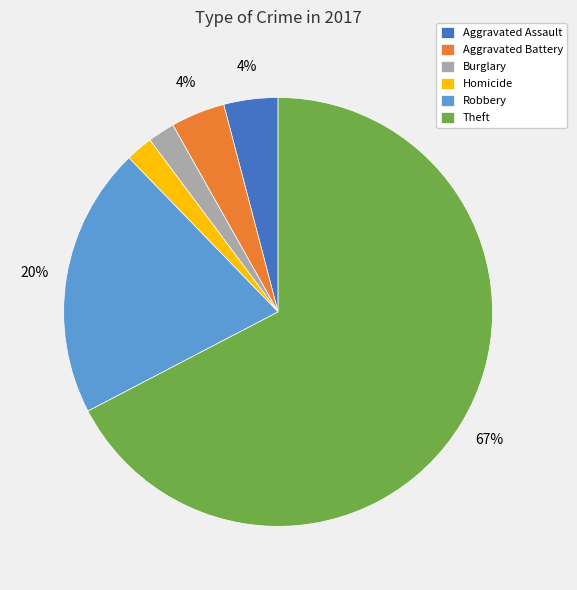

Is there any slice that represents more than half of the pie?

Yes